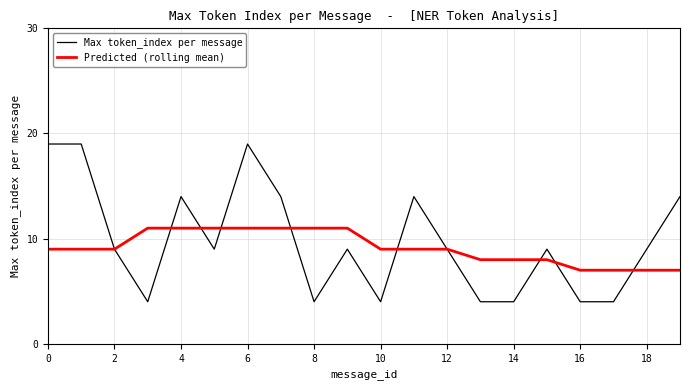

True or false: Max token_index per message and Predicted (rolling mean) intersect in this chart.

True